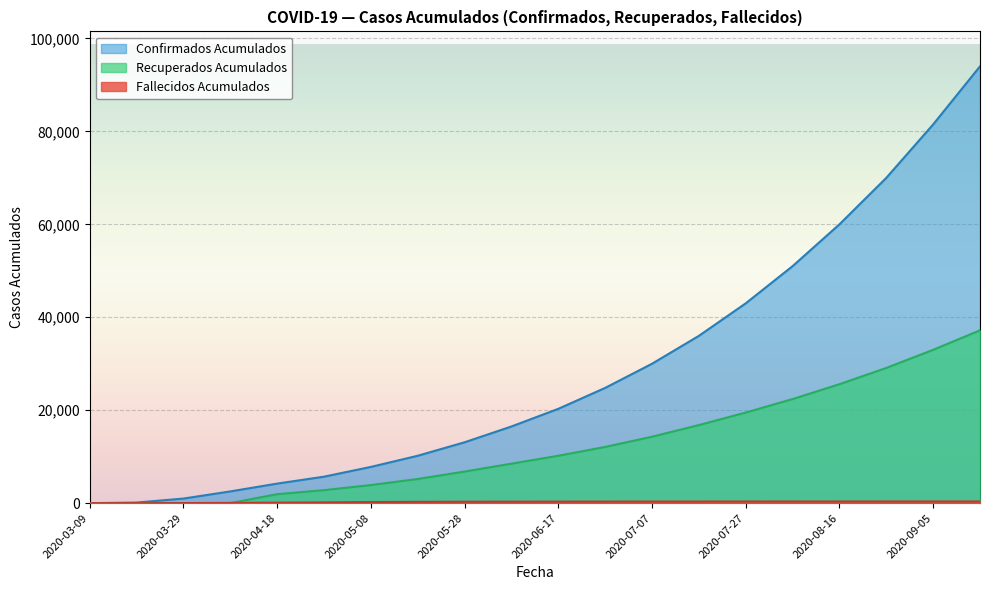

List the labels in order of Recuperados Acumulados value, largest first.

2020-09-15, 2020-09-05, 2020-08-26, 2020-08-16, 2020-08-06, 2020-07-27, 2020-07-17, 2020-07-07, 2020-06-27, 2020-06-17, 2020-06-07, 2020-05-28, 2020-05-18, 2020-05-08, 2020-04-28, 2020-04-18, 2020-04-08, 2020-03-29, 2020-03-19, 2020-03-09